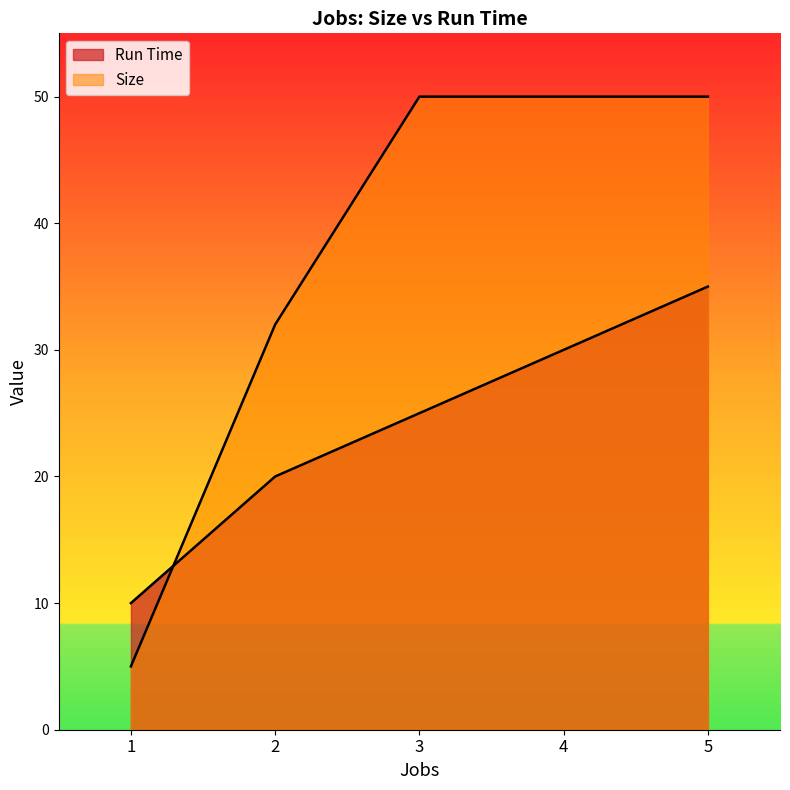

Rank the categories by Size value from lowest to highest.

1, 2, 3, 4, 5